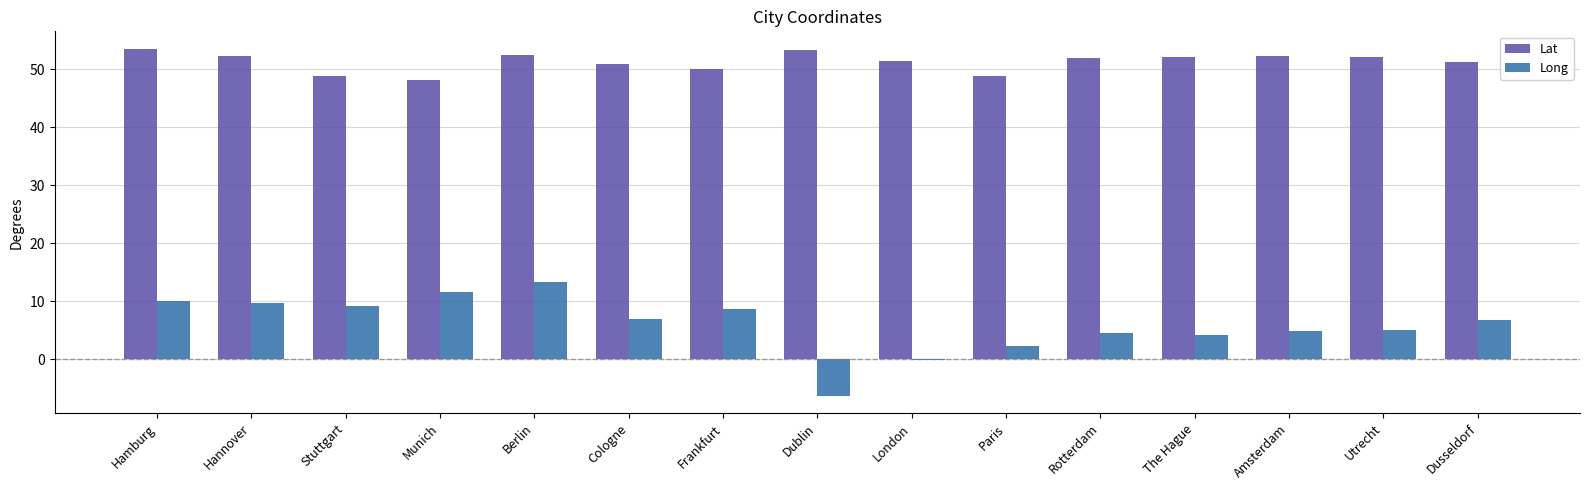

What is the approximate value of Lat at Berlin?

52.5